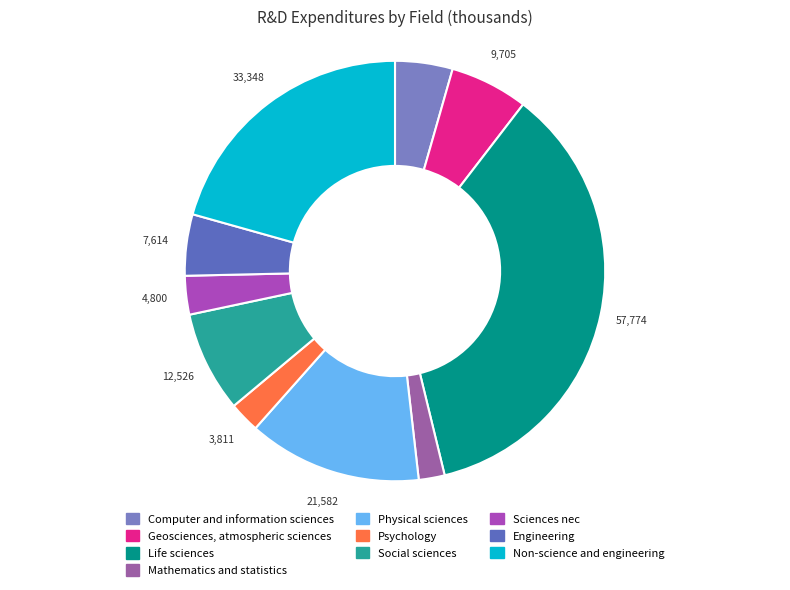

Rank the categories by value from lowest to highest.

Mathematics
and statistics, Psychology, Sciences nec, Computer and
information sciences, Engineering, Geosciences,
atmospheric sciences, Social sciences, Physical sciences, Non-science
and engineering, Life sciences